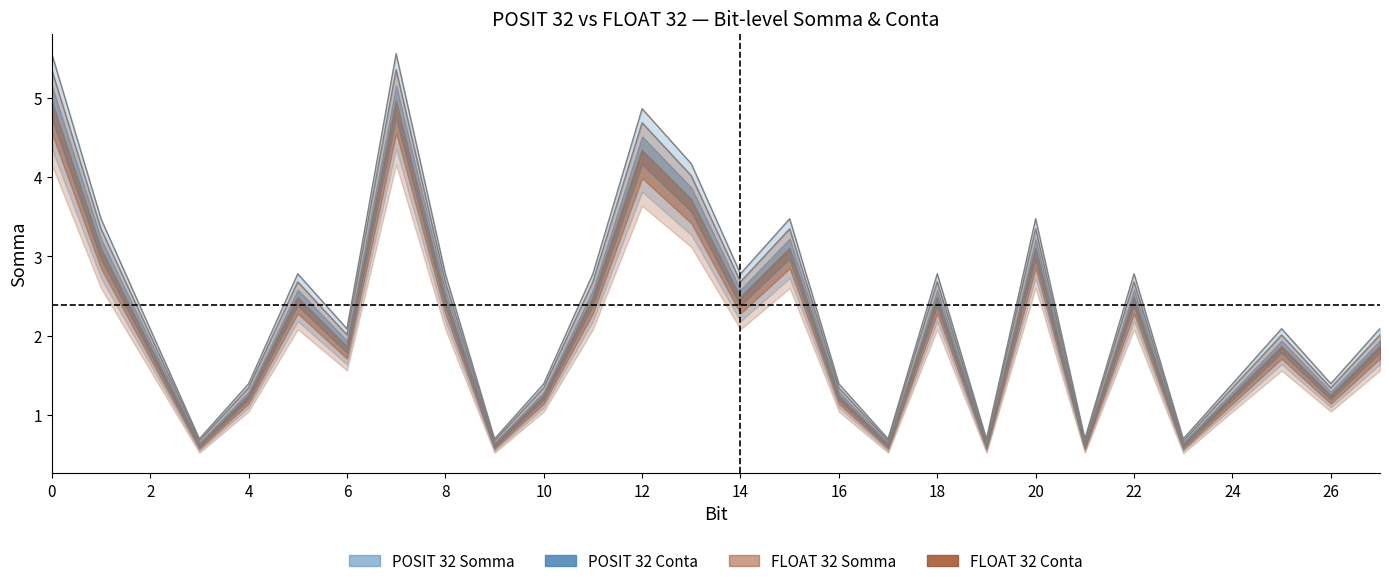

Reading left to right, what are all the values shown in this chart?

POSIT 32 Somma: 0=5.6	1=3.5	2=2.1	3=0.7	4=1.4	5=2.8	6=2.1	7=5.6	8=2.8	9=0.7	10=1.4	11=2.8	12=4.9	13=4.2	14=2.8	15=3.5	16=1.4	17=0.7	18=2.8	19=0.7	20=3.5	21=0.7	22=2.8	23=0.7	24=1.4	25=2.1	26=1.4	27=2.1
FLOAT 32 Somma: 0=5.4	1=3.3	2=2.0	3=0.7	4=1.3	5=2.7	6=2.0	7=5.4	8=2.7	9=0.7	10=1.3	11=2.7	12=4.7	13=4.0	14=2.7	15=3.3	16=1.3	17=0.7	18=2.7	19=0.7	20=3.3	21=0.7	22=2.7	23=0.7	24=1.3	25=2.0	26=1.3	27=2.0
POSIT 32 Conta: 0=5.0	1=3.1	2=1.9	3=0.6	4=1.2	5=2.5	6=1.9	7=5.0	8=2.5	9=0.6	10=1.2	11=2.5	12=4.3	13=3.7	14=2.5	15=3.1	16=1.2	17=0.6	18=2.5	19=0.6	20=3.1	21=0.6	22=2.5	23=0.6	24=1.2	25=1.9	26=1.2	27=1.9
FLOAT 32 Conta: 0=4.8	1=3.0	2=1.8	3=0.6	4=1.2	5=2.4	6=1.8	7=4.8	8=2.4	9=0.6	10=1.2	11=2.4	12=4.2	13=3.6	14=2.4	15=3.0	16=1.2	17=0.6	18=2.4	19=0.6	20=3.0	21=0.6	22=2.4	23=0.6	24=1.2	25=1.8	26=1.2	27=1.8